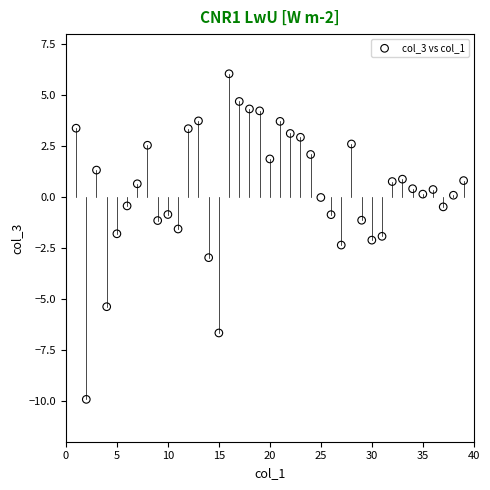

What is the range of Y values (max minus min)?

16.0